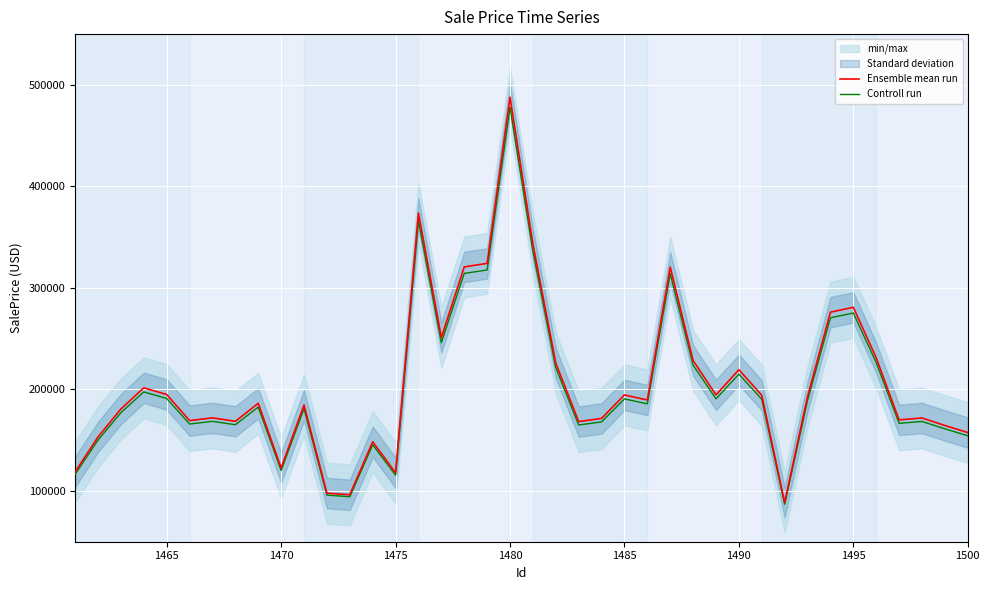

How many values in the Ensemble mean run series are below 189596?

20